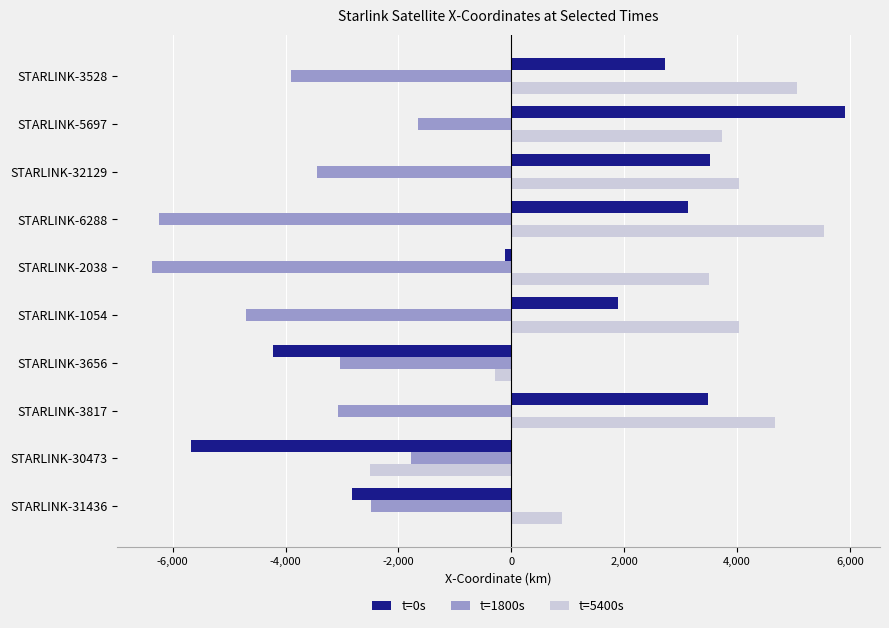

How many values in the t=1800s series exceed -3065?

4